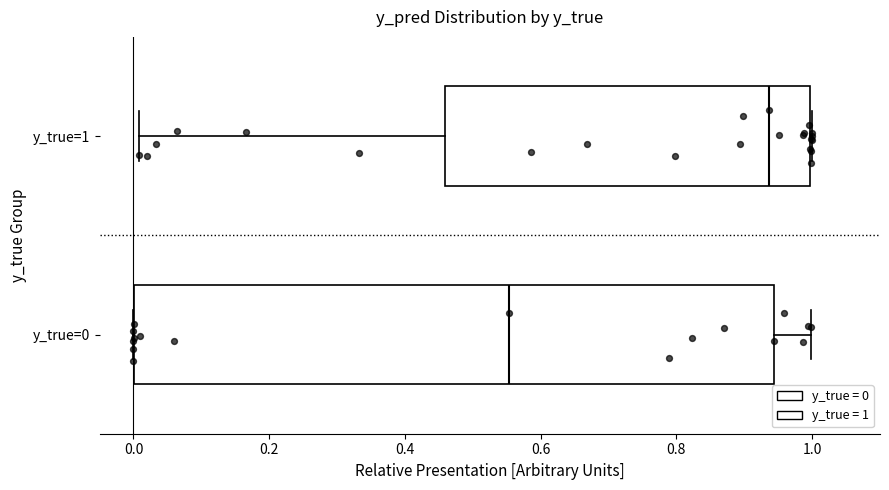

Reading bottom to top, transcribe this box plot: for each box, give where its median line is, the range the box spans, and where its two whiskers end, as read against the x-axis. The values are not printed on the chart, so give them approximately, as read against the axis.

y_true=0: median 0.56, box 0.00 to 0.94, whiskers 0.00 to 1.00
y_true=1: median 0.94, box 0.46 to 1.00, whiskers 0.00 to 1.00